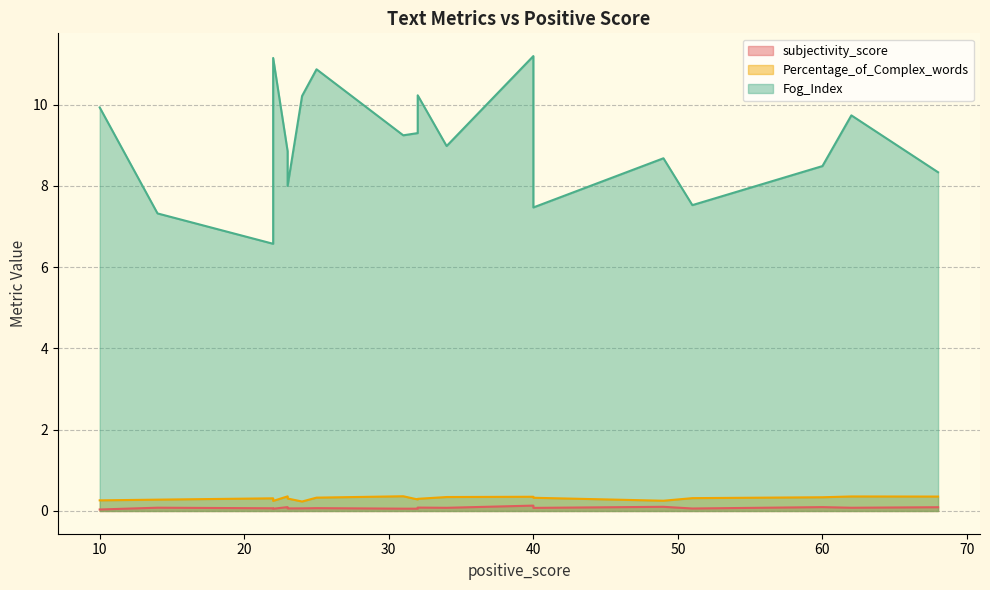

What is the value of the Fog_Index point at the 10th from the left?

8.9